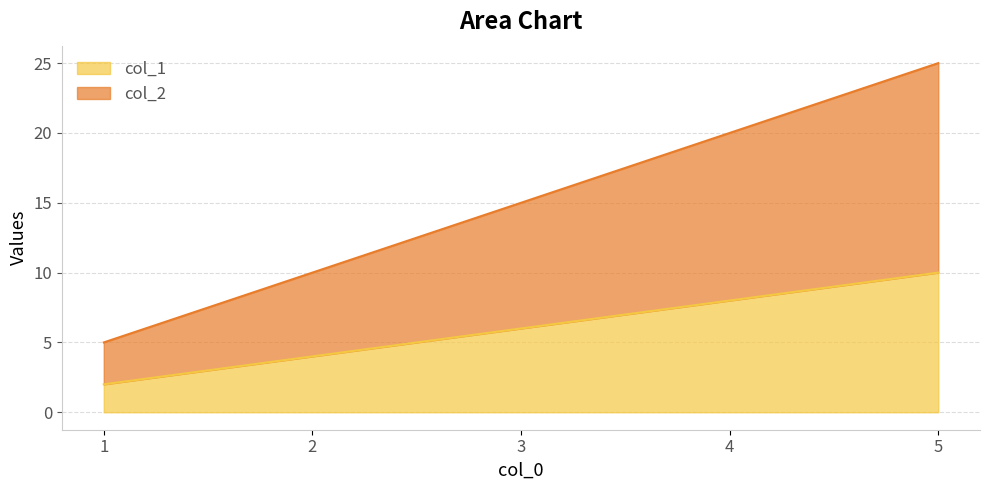

True or false: col_1 and col_2 cross at least once.

False